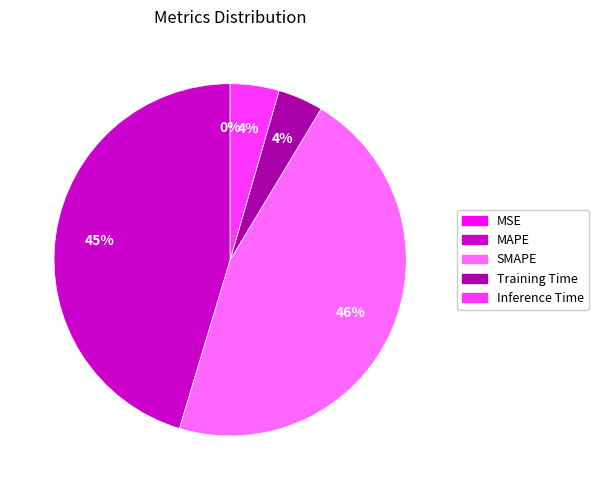

What is the largest slice in the pie chart?

SMAPE